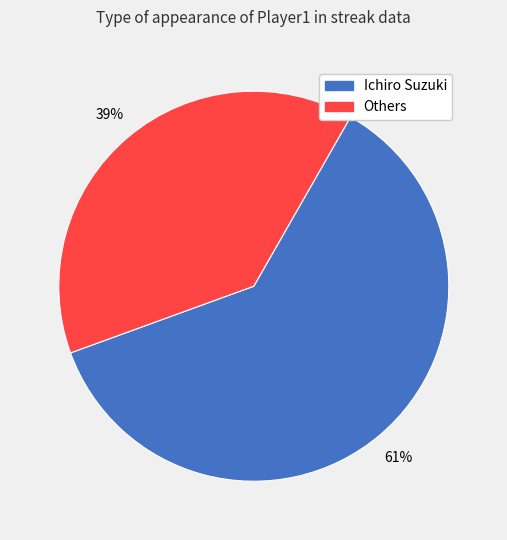

Is there any slice that represents more than half of the pie?

Yes